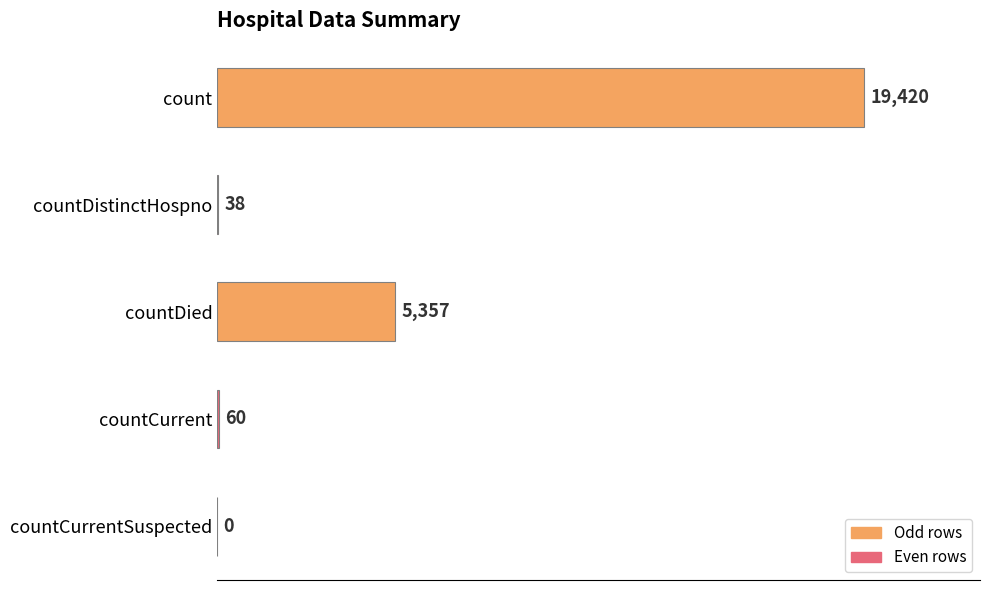

Which has a higher value, count or countCurrent?

count